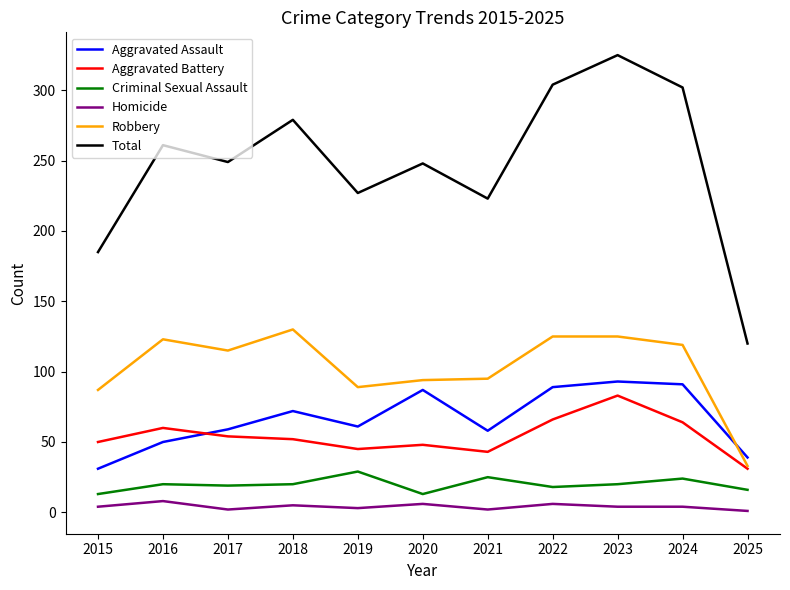

At which label does Robbery first exceed 115?

2016